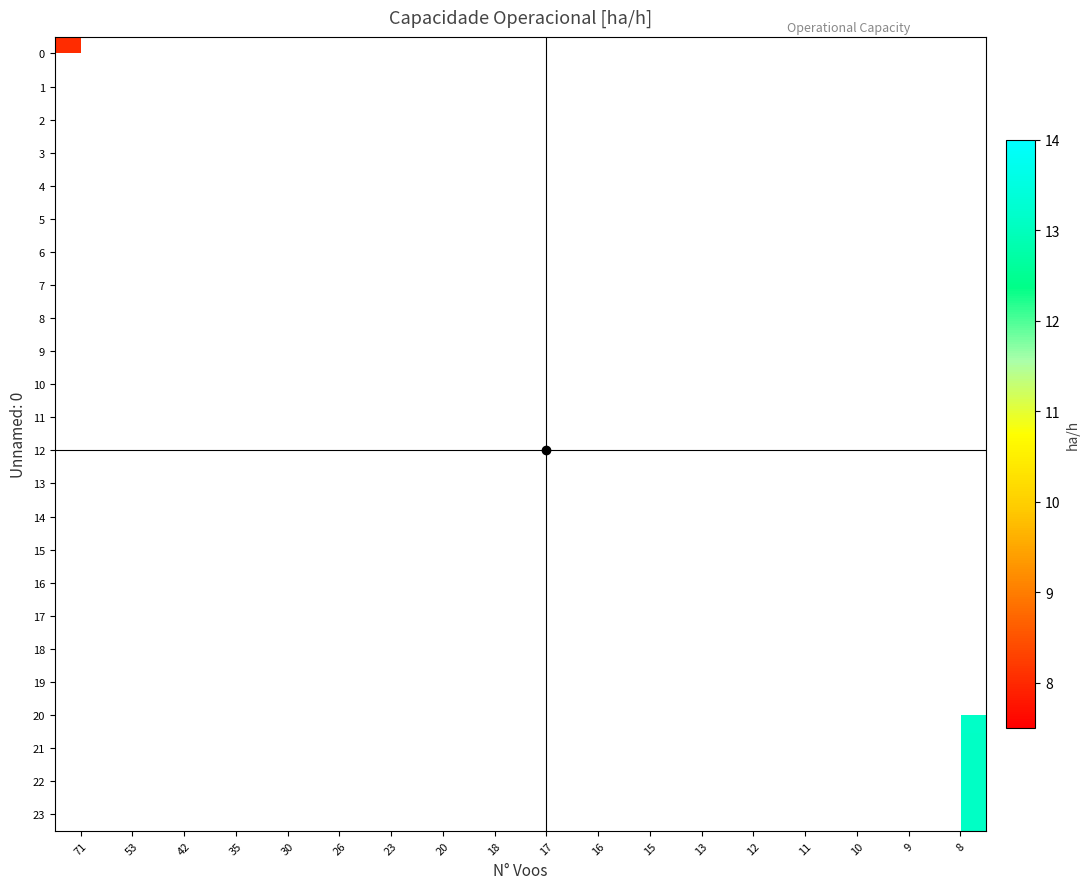

Which has a higher value, 30 or 20?

20